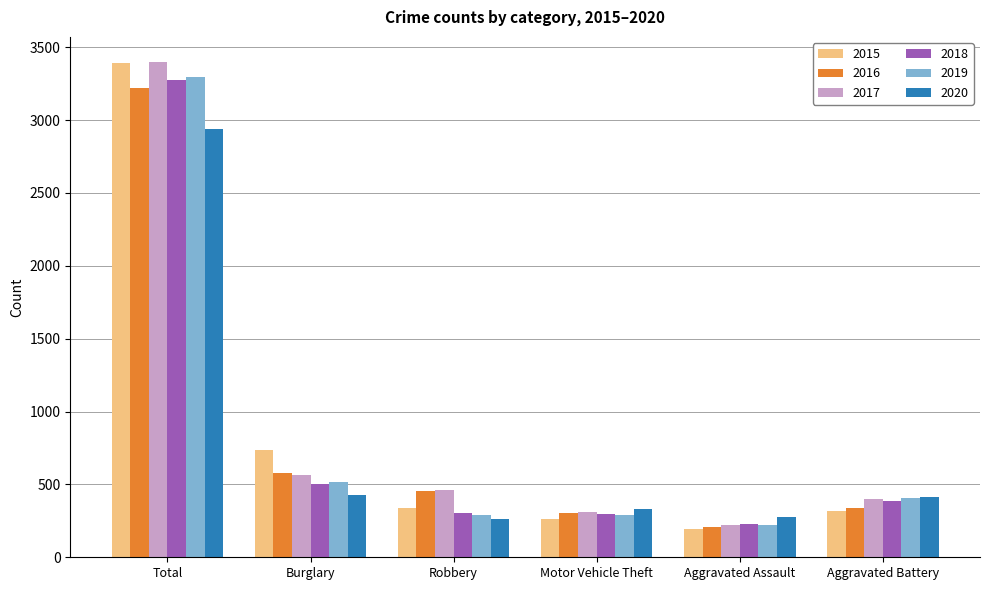

What is the minimum value for 2017?

224